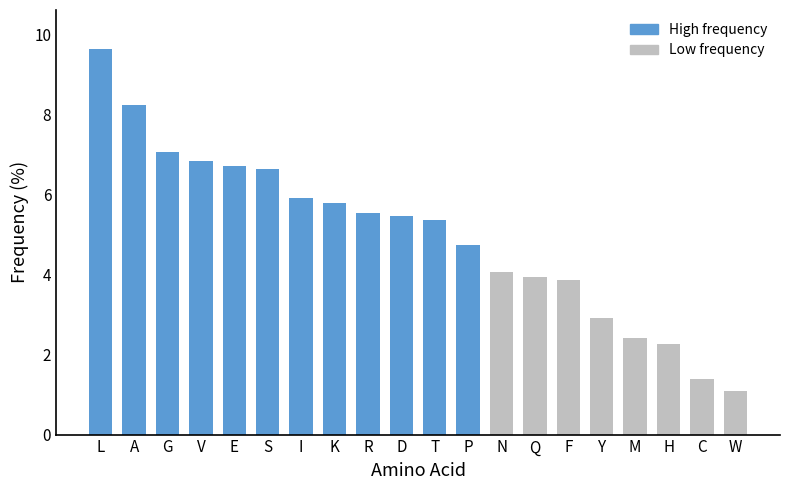

Does the chart contain any negative values?

No